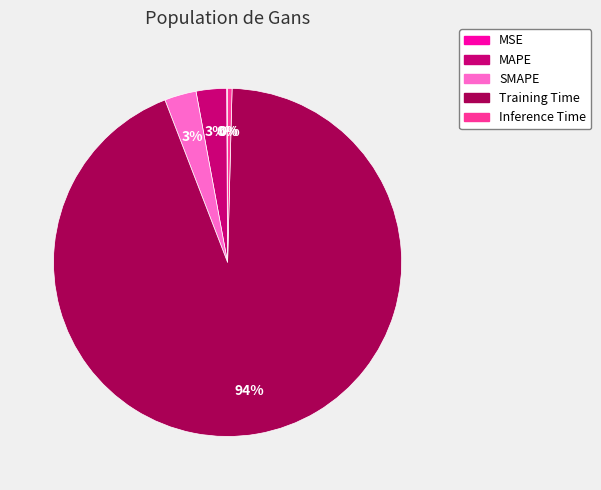

To the nearest percent, what is the difference between the largest and smallest slice percentages?

94%